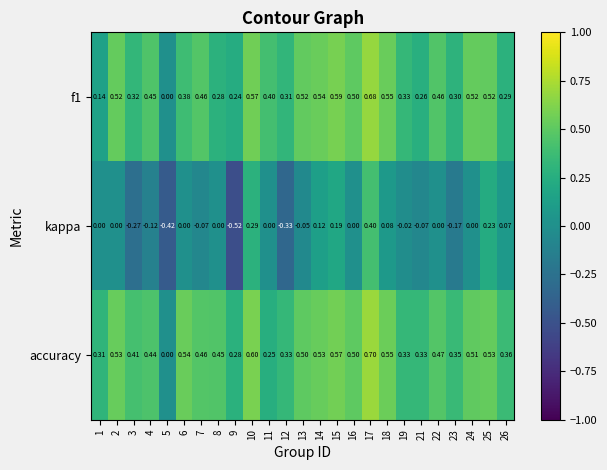

Is the value of accuracy at 10 greater than the value of f1 at 3?

Yes